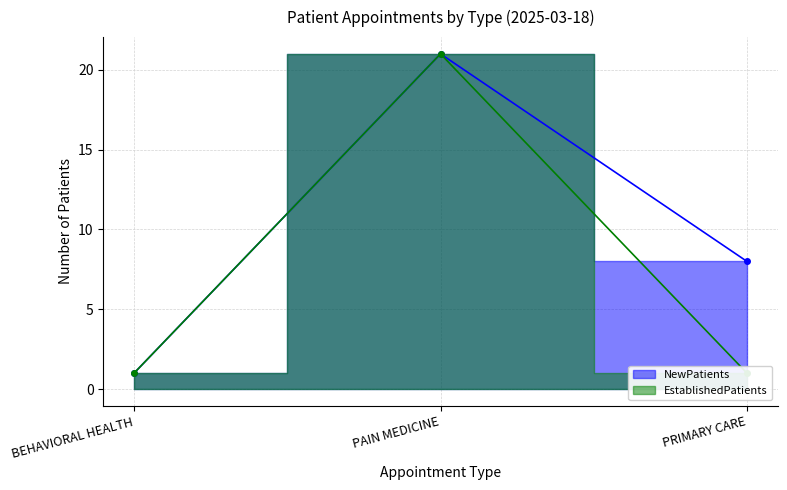

What is the total value across all series at PAIN MEDICINE?

42